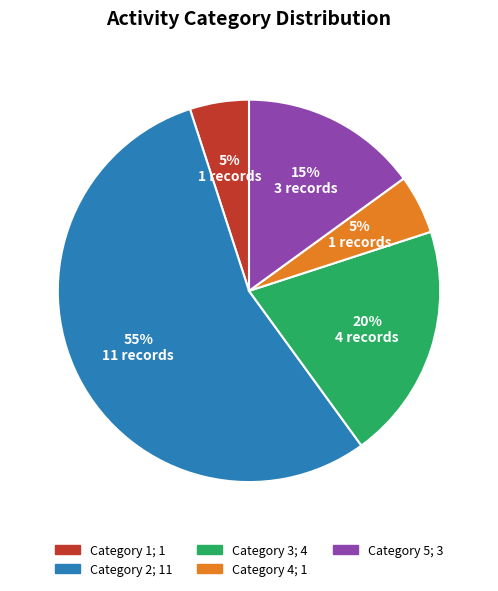

To the nearest percent, what is the difference between the largest and smallest slice percentages?

50%